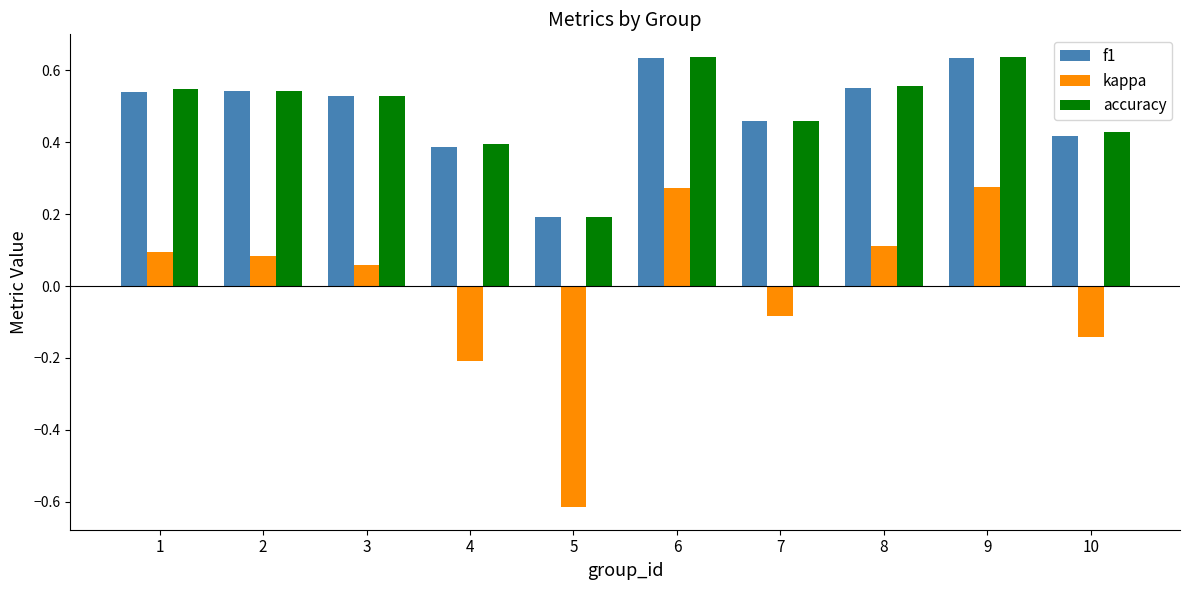

How many f1 values are between 0 and 1?

10